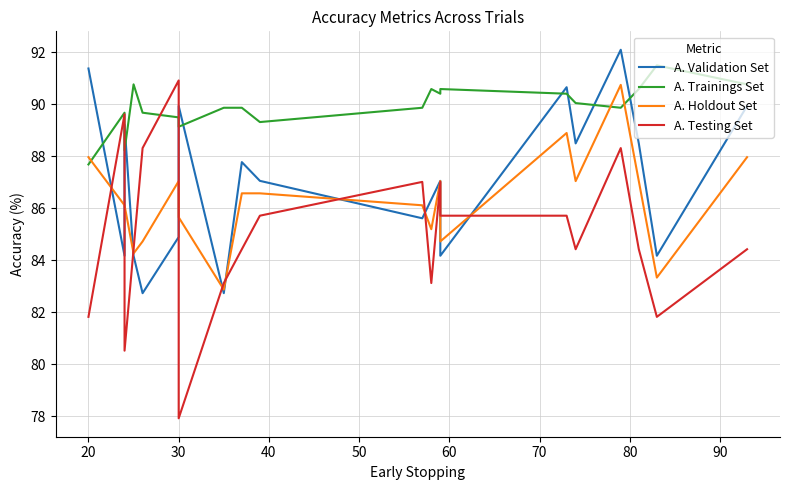

Is it true that A. Holdout Set equals 21.9 at 100?

False